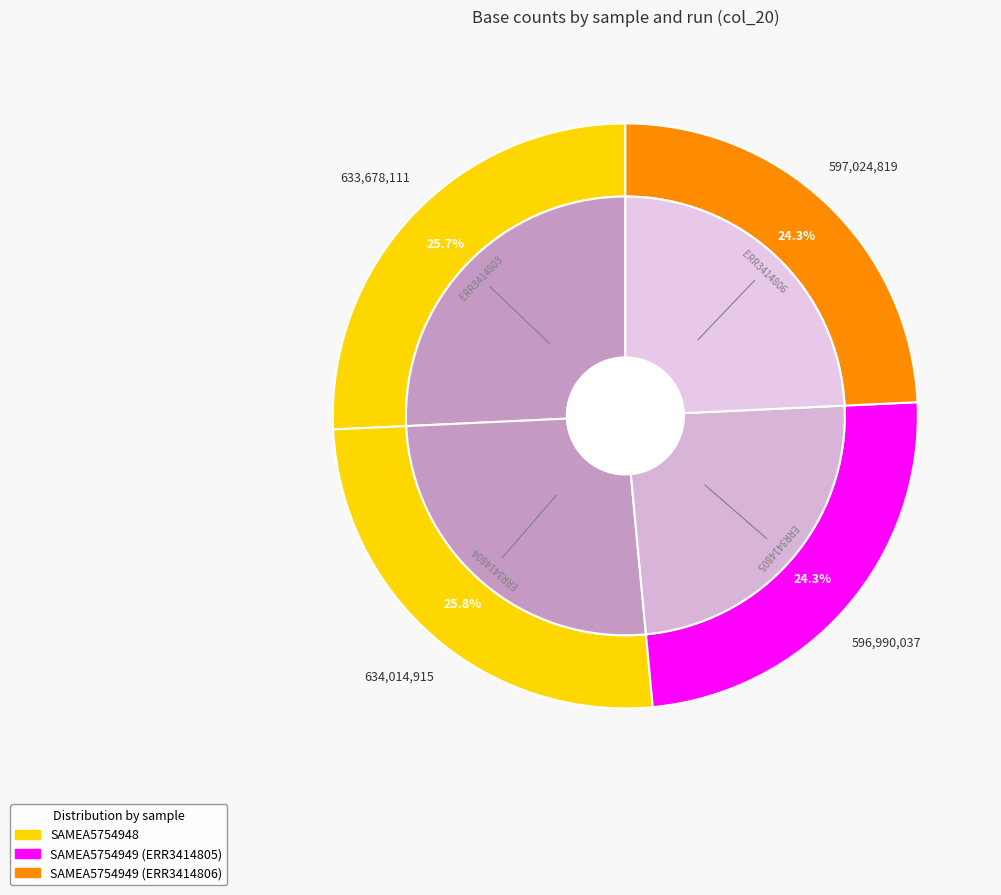

Combined, what portion of the pie is SAMEA5754949_ERR3414805 and SAMEA5754948_ERR3414803?

50.0%